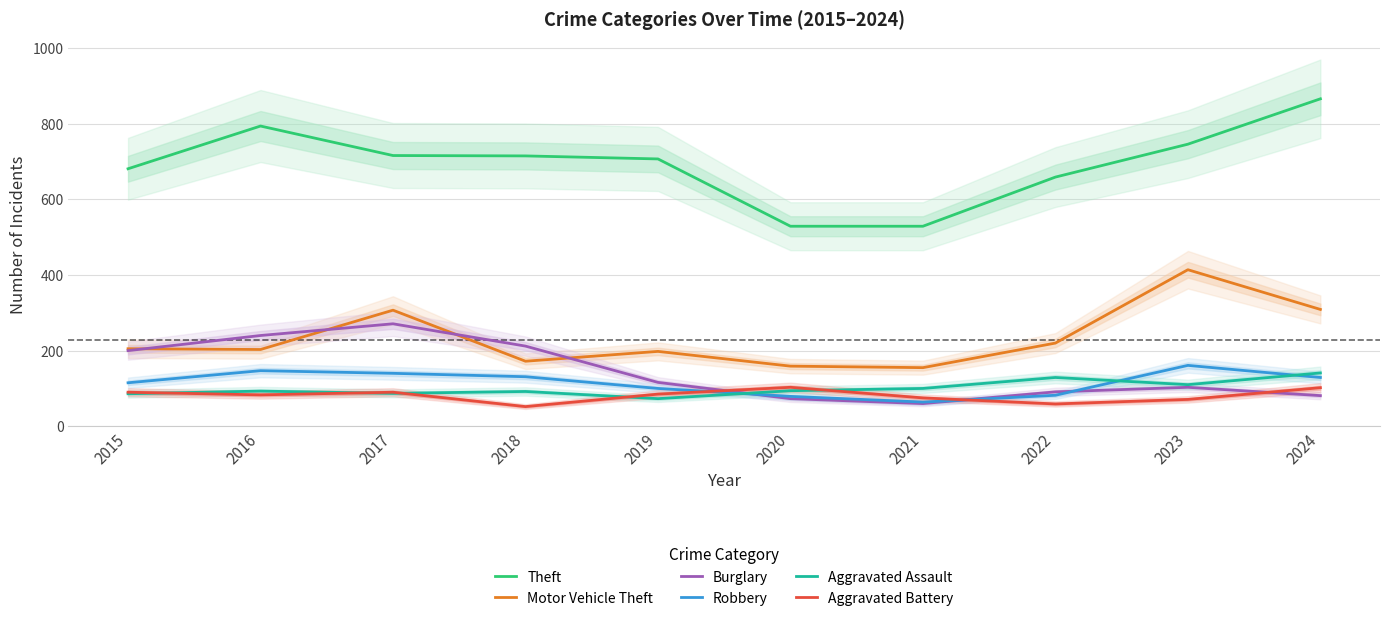

Is it true that Aggravated Assault equals 87 at 2017?

True